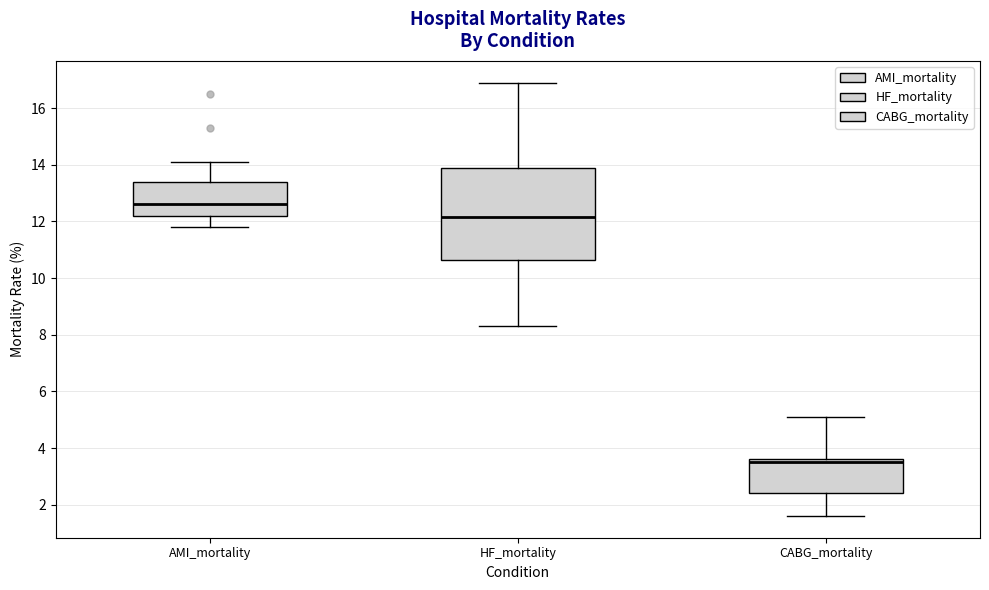

Reading left to right, read every box against the y-axis: the position of its median line, the range the box covers, and the ends of its whiskers. The values are not printed on the chart, so give them approximately, as read against the axis.

AMI_mortality: median 12.6, box 12.2 to 13.4, whiskers 11.8 to 14.2
HF_mortality: median 12.2, box 10.6 to 13.8, whiskers 8.4 to 17.0
CABG_mortality: median 3.6 (just below the box's upper edge), box 2.4 to 3.6, whiskers 1.6 to 5.2